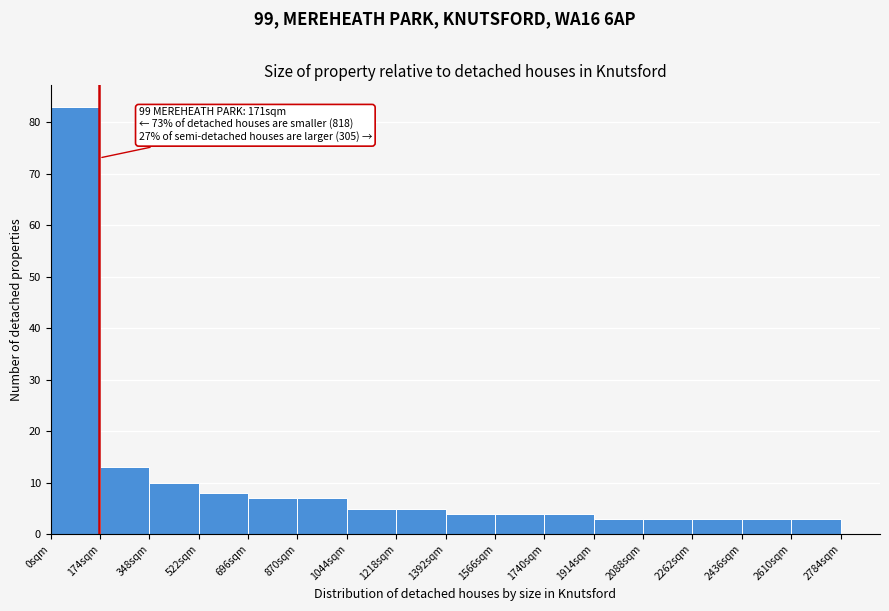

Over which range of the x-axis is the bar tallest?

0 to 180